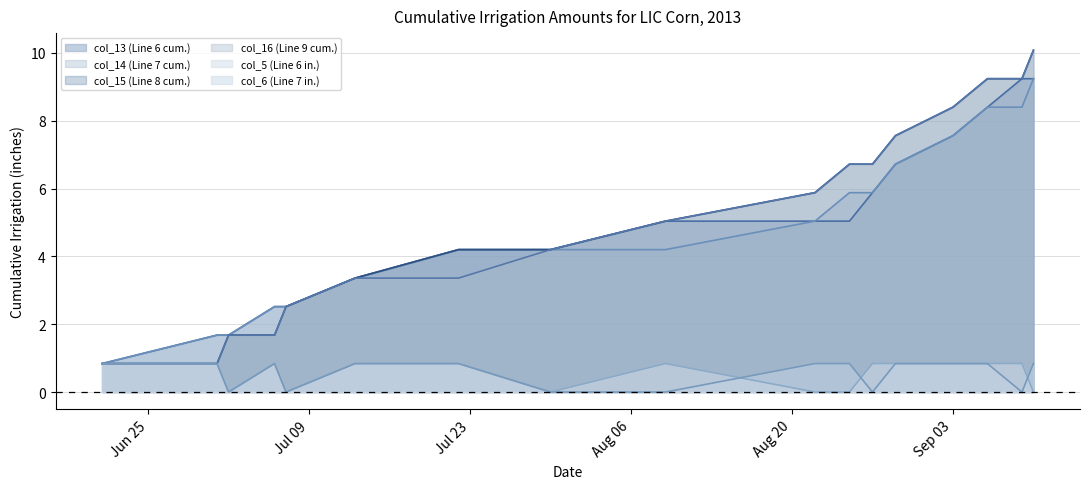

How many lines are shown in the chart?

6